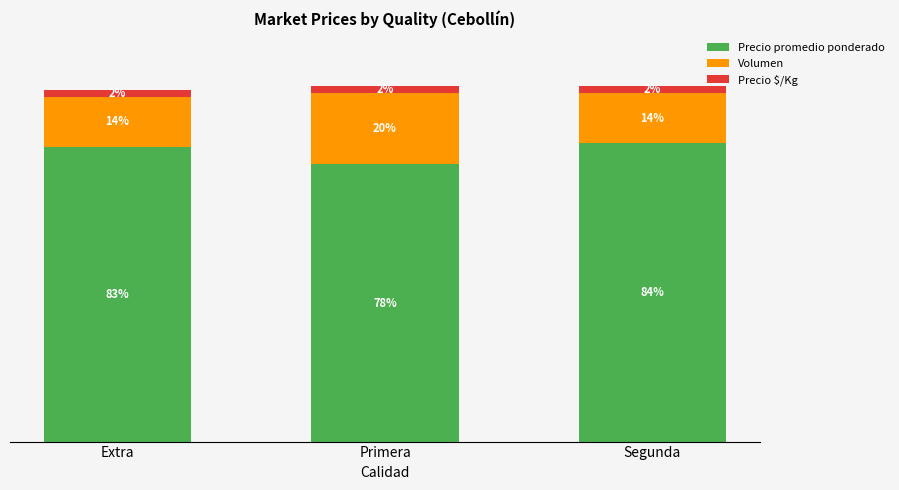

At which label does Precio promedio ponderado reach its minimum?

Primera